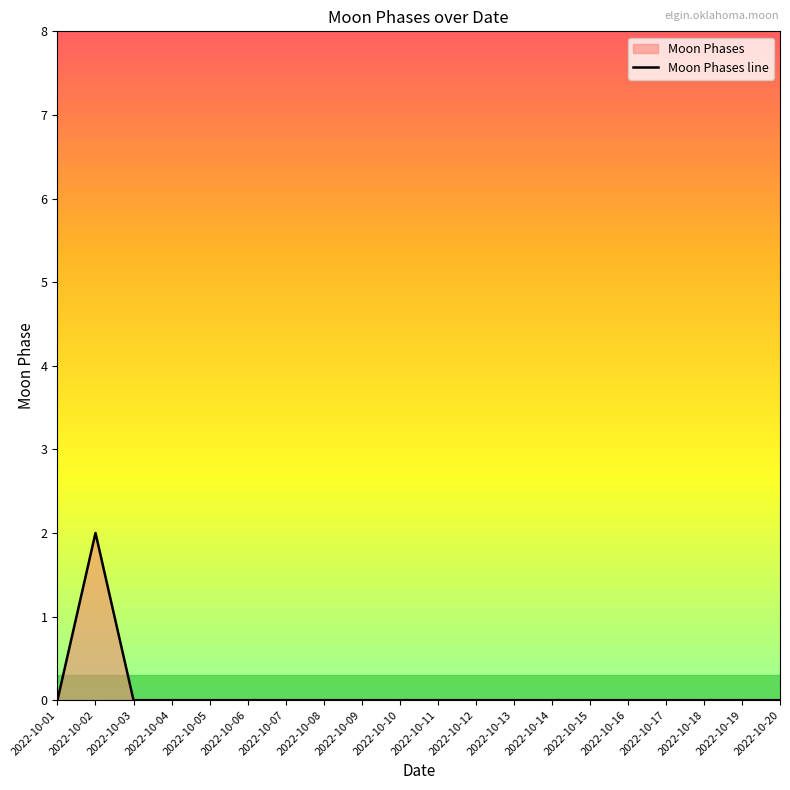

True or false: the data shows -1 at 2022-10-15.

False